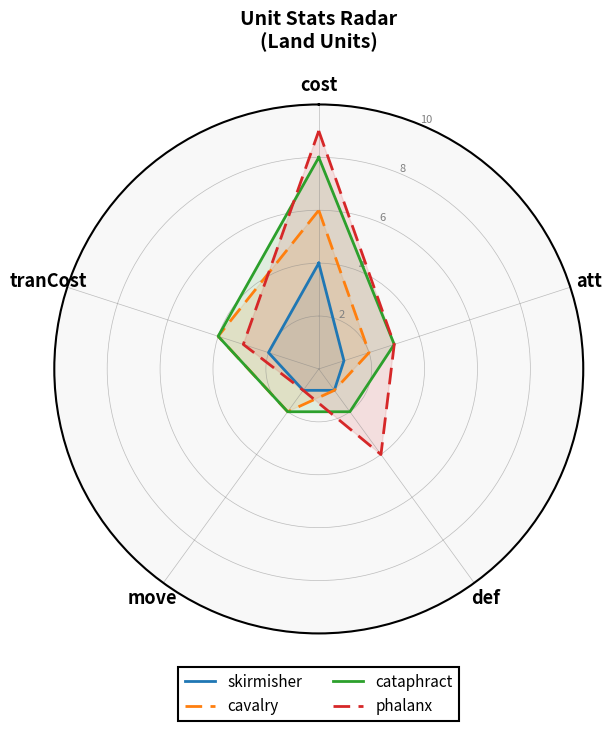

What is the total value across all series at att?

9